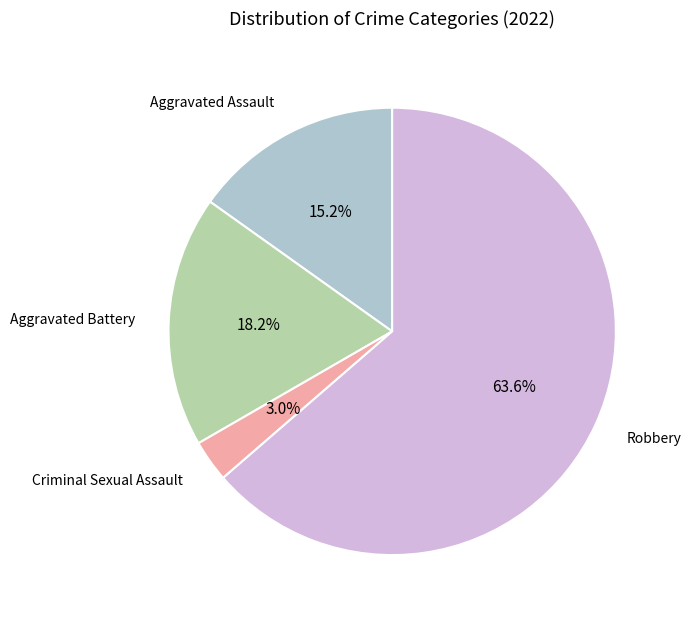

Is there a majority slice in this chart?

Yes